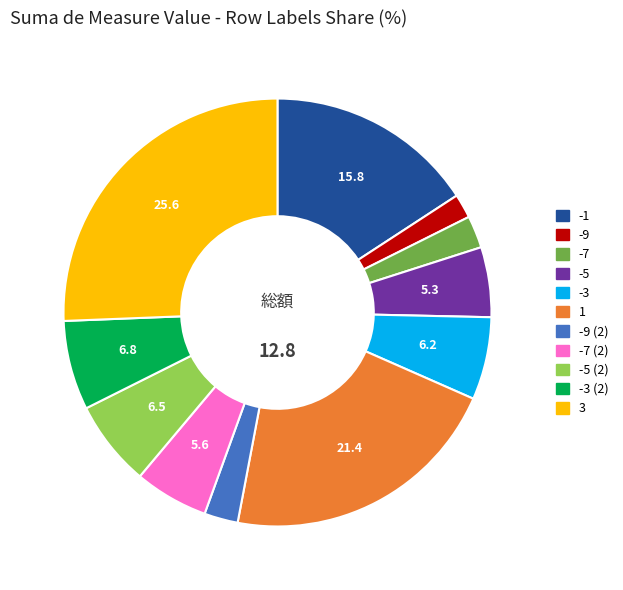

Is 1 the majority of the pie?

No